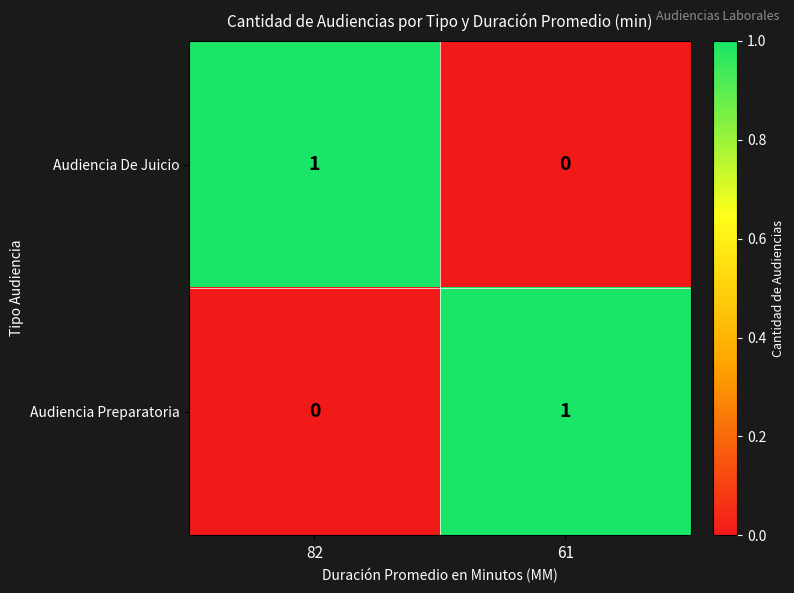

Is it true that Audiencia Preparatoria equals 0 at 82?

True